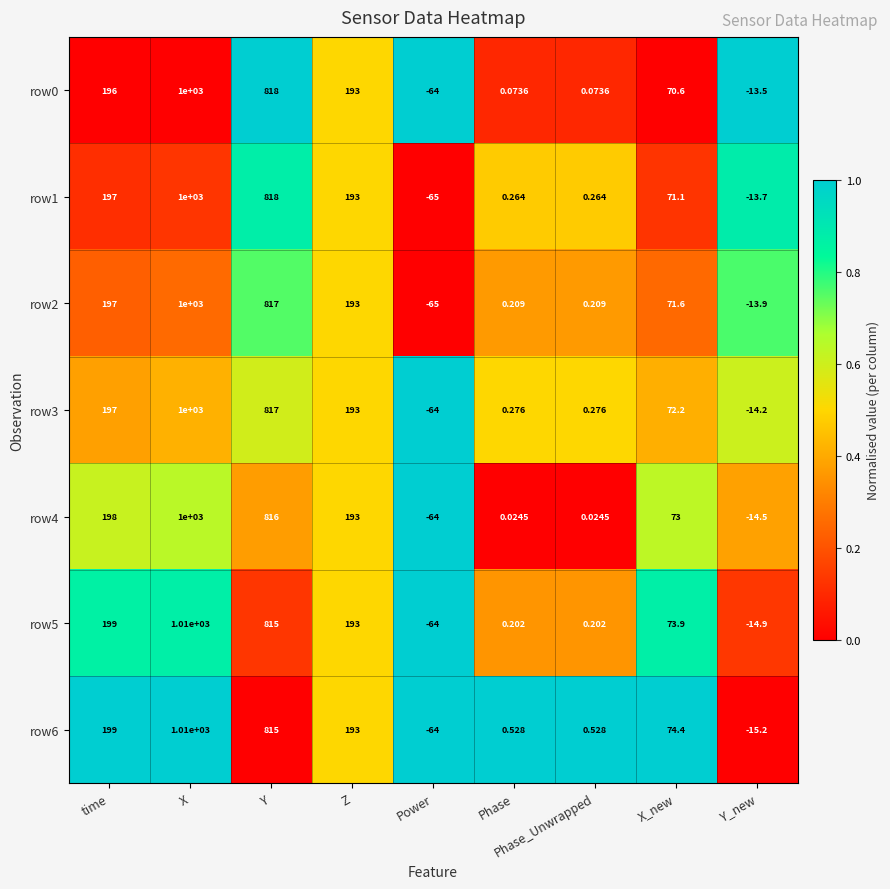

How many data points in row3 are less than 72?

4